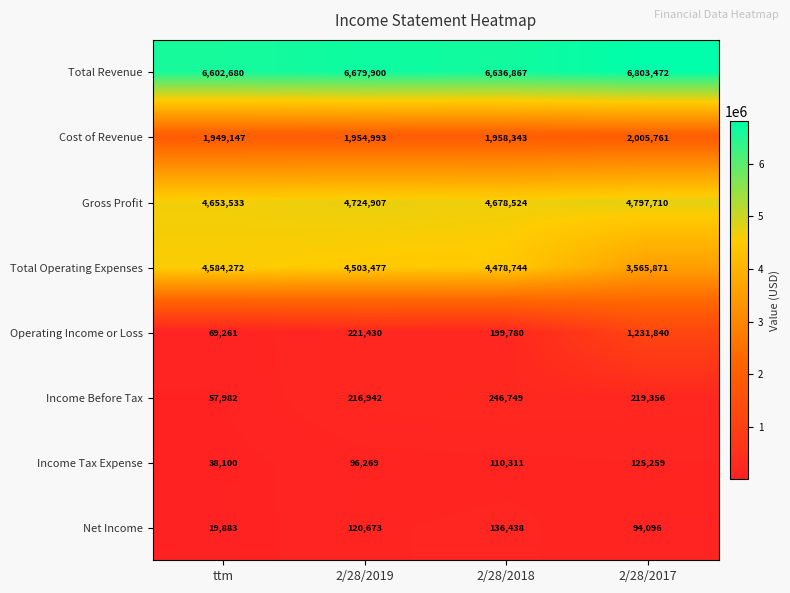

What is the spread (max minus min) of values at ttm?

6582797